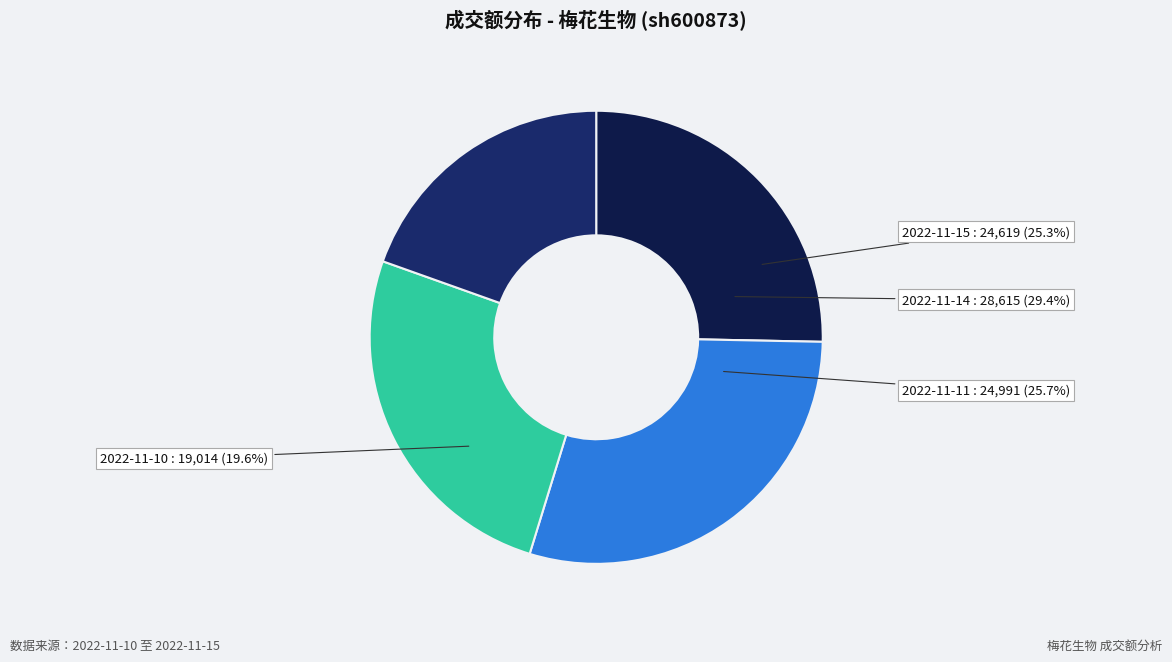

Which has a higher value, 2022-11-11 or 2022-11-14?

2022-11-14